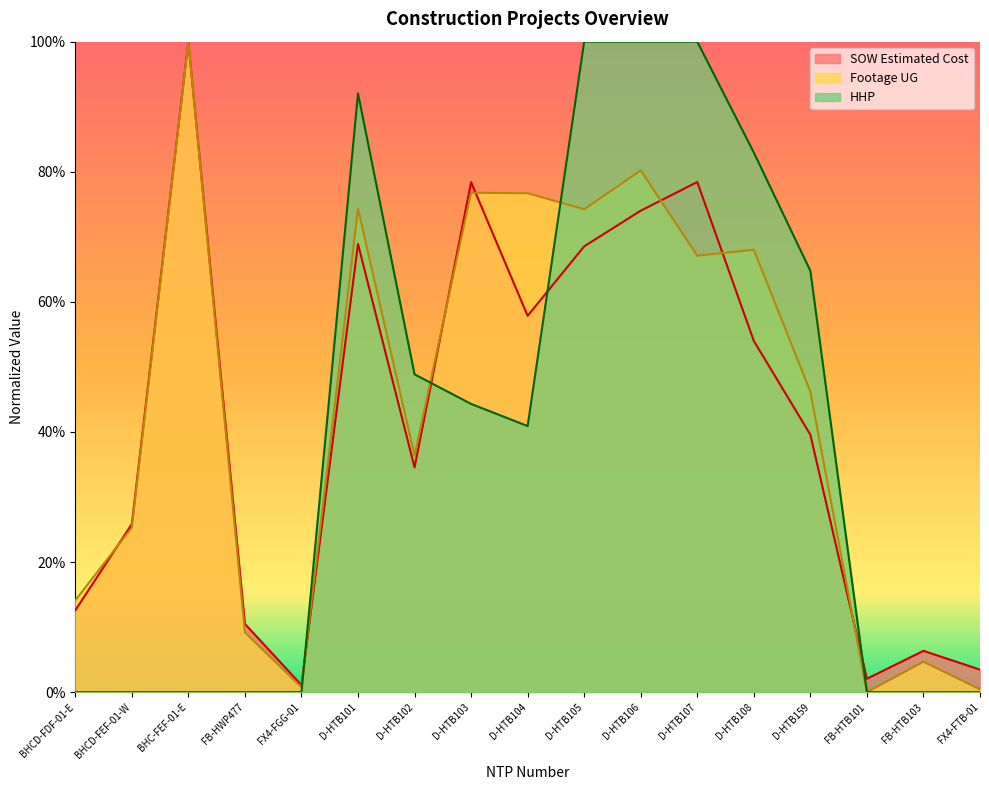

In SOW Estimated Cost, how many points are higher than both neighbors (excluding endpoints)?

5